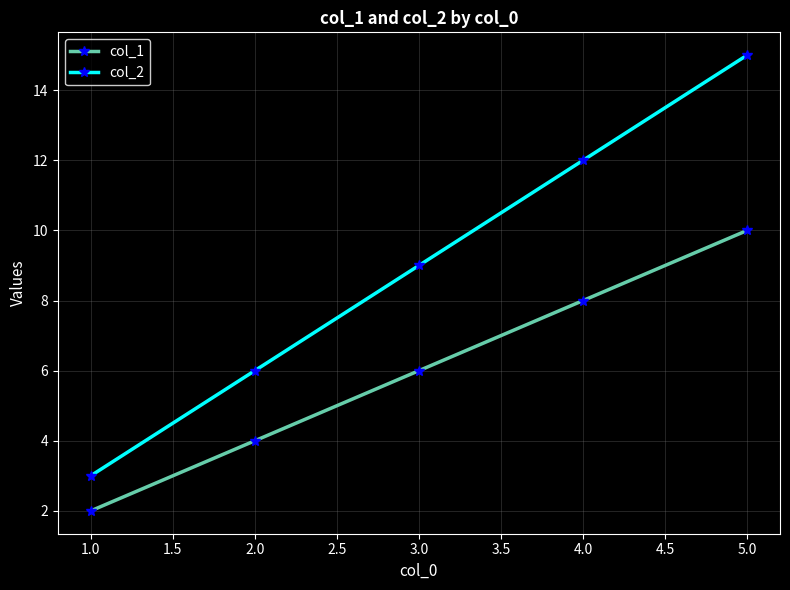

At which label does col_2 reach its peak?

5.0